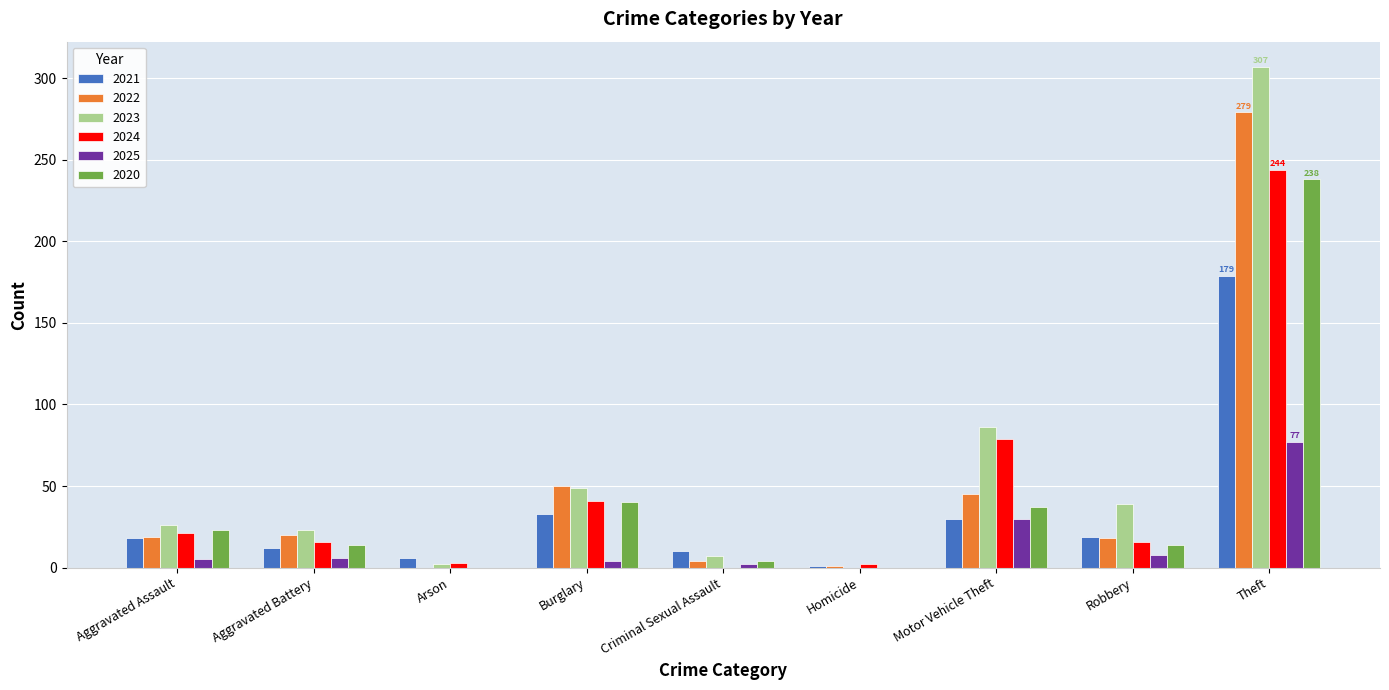

How many data points does each series have?

9